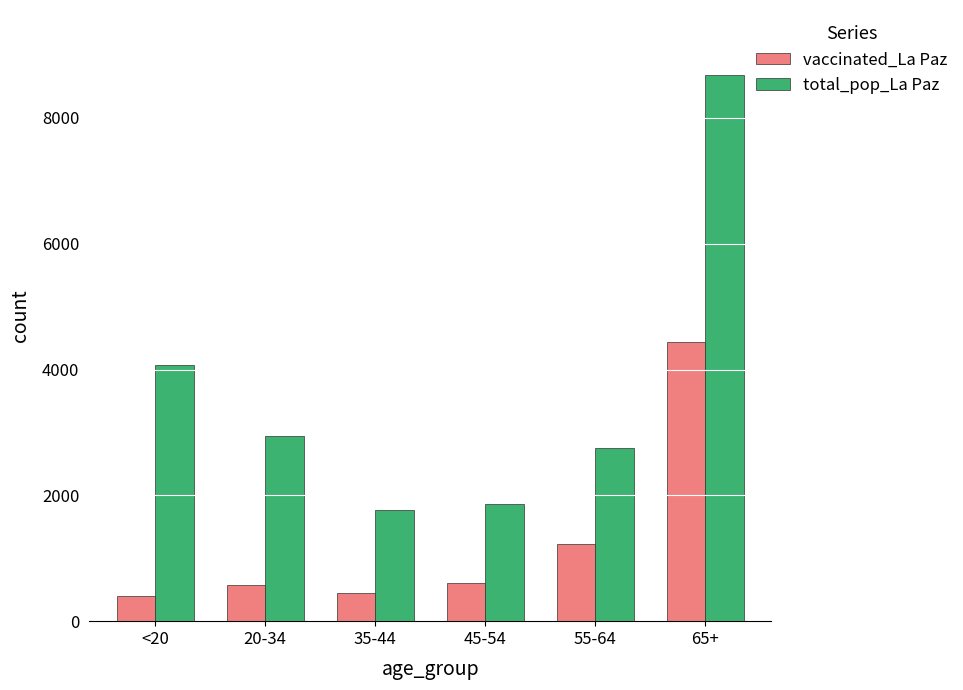

What are all the series names shown in the legend?

vaccinated_La Paz, total_pop_La Paz